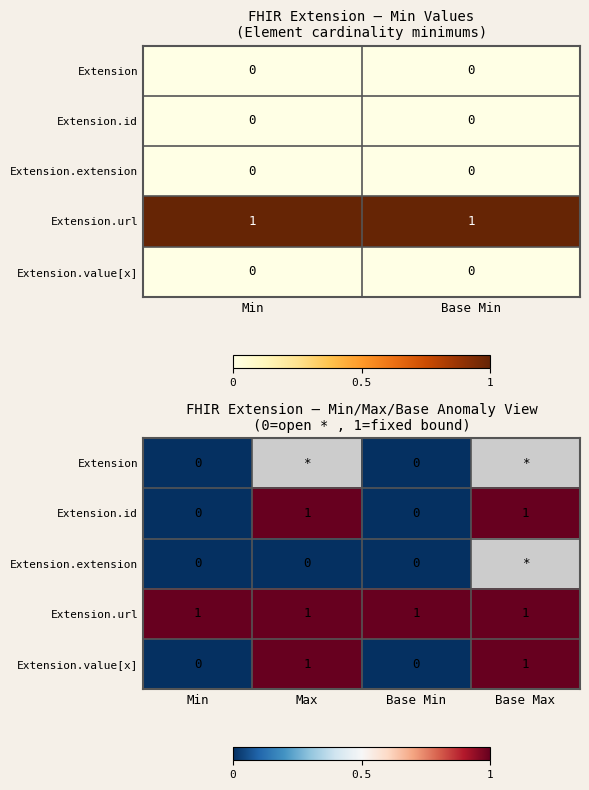

Which series has the largest total across all categories?

Extension.url